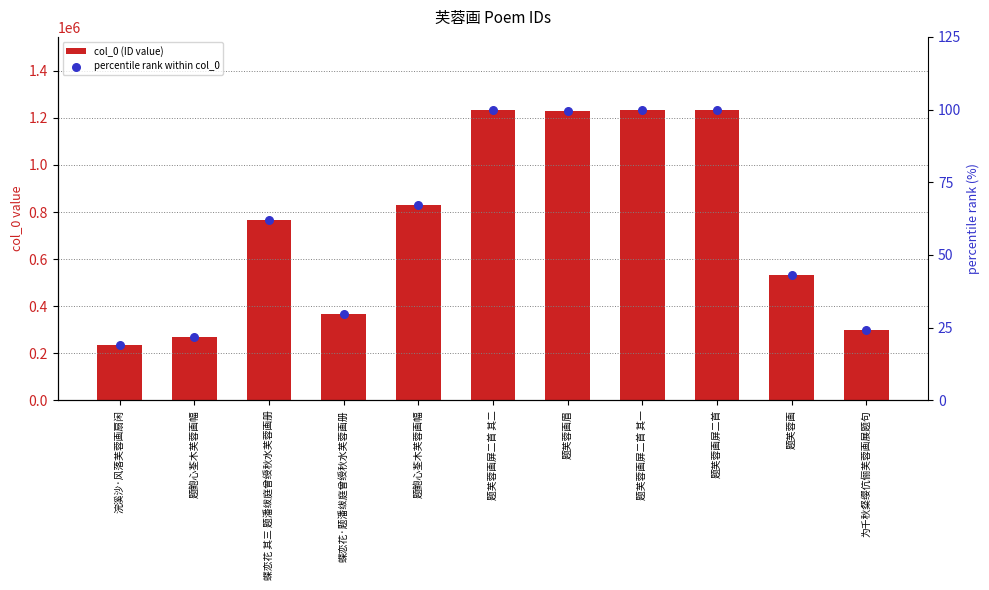

Which series reaches the minimum Y coordinate?

percentile rank within col_0